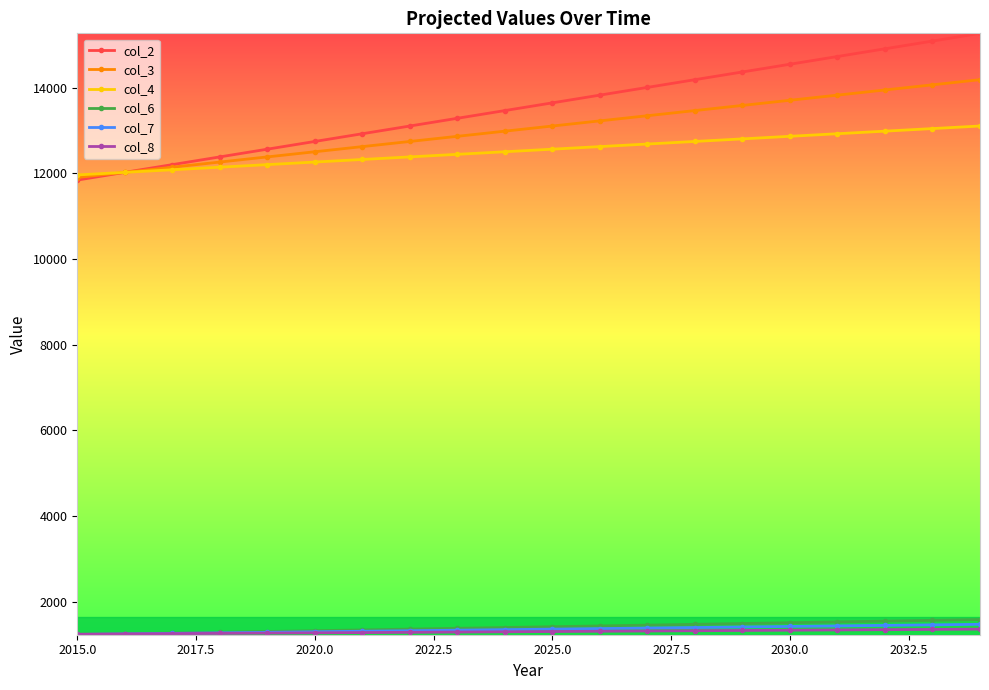

At how many categories does at least one series exceed 10352?

20